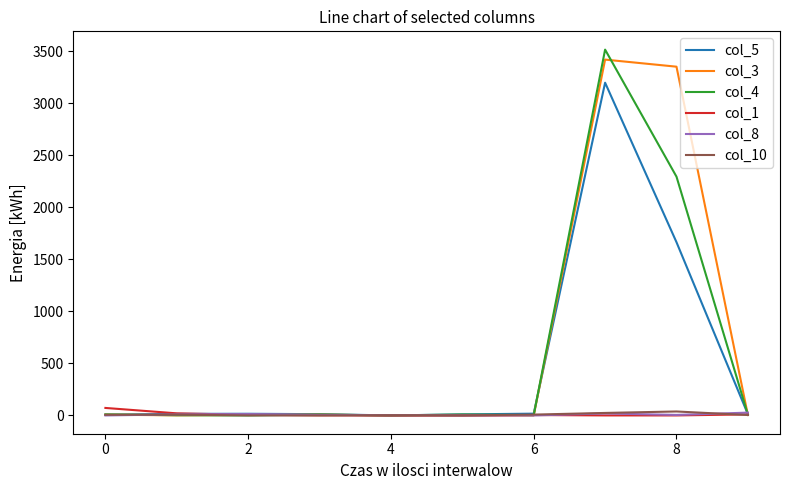

Which series has the widest spread of values?

col_4